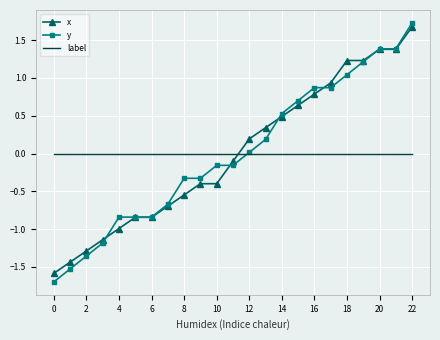

What is the greatest value displayed?

1.7